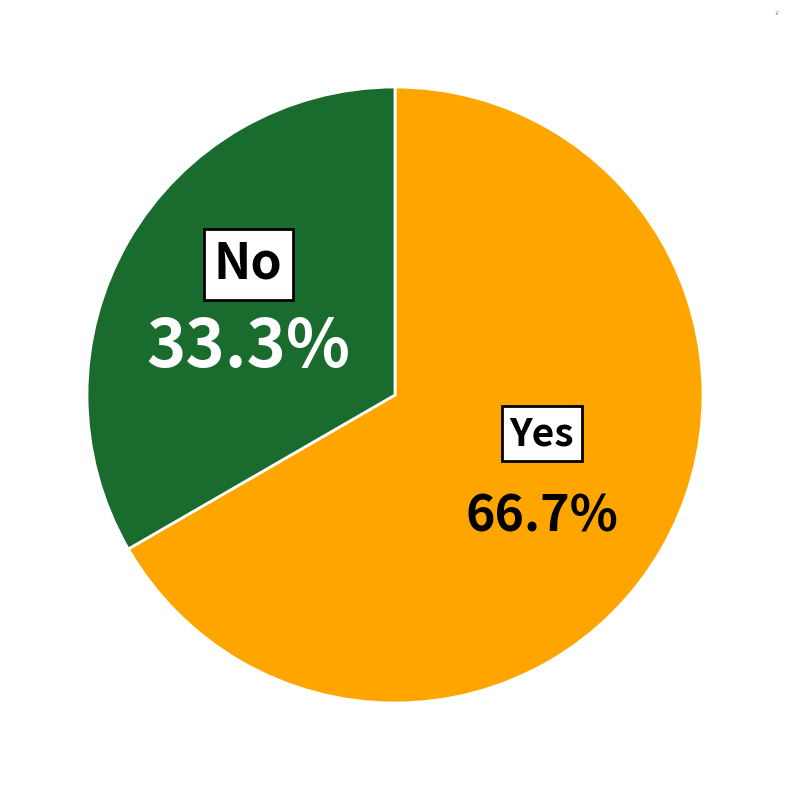

Approximately how many times larger is the value at No compared to Yes?

0.5